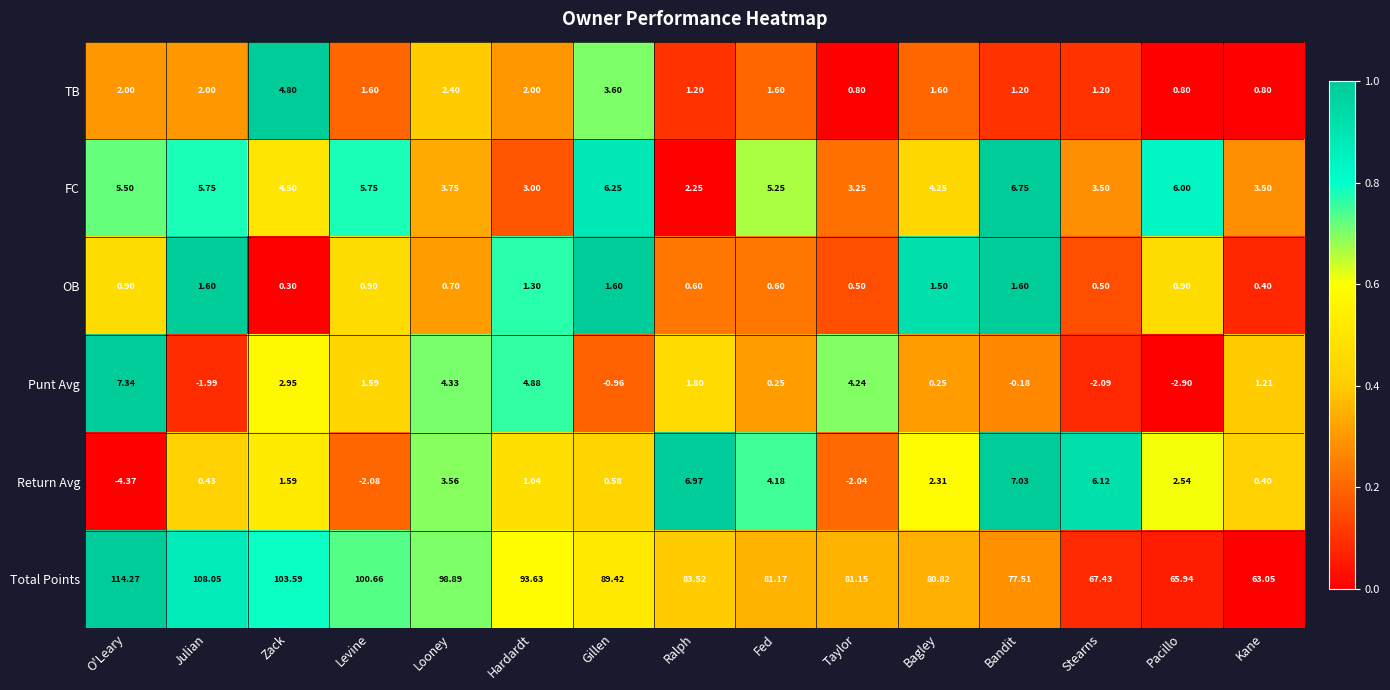

Is the value of Return Avg at Ralph greater than the value of FC at Levine?

Yes